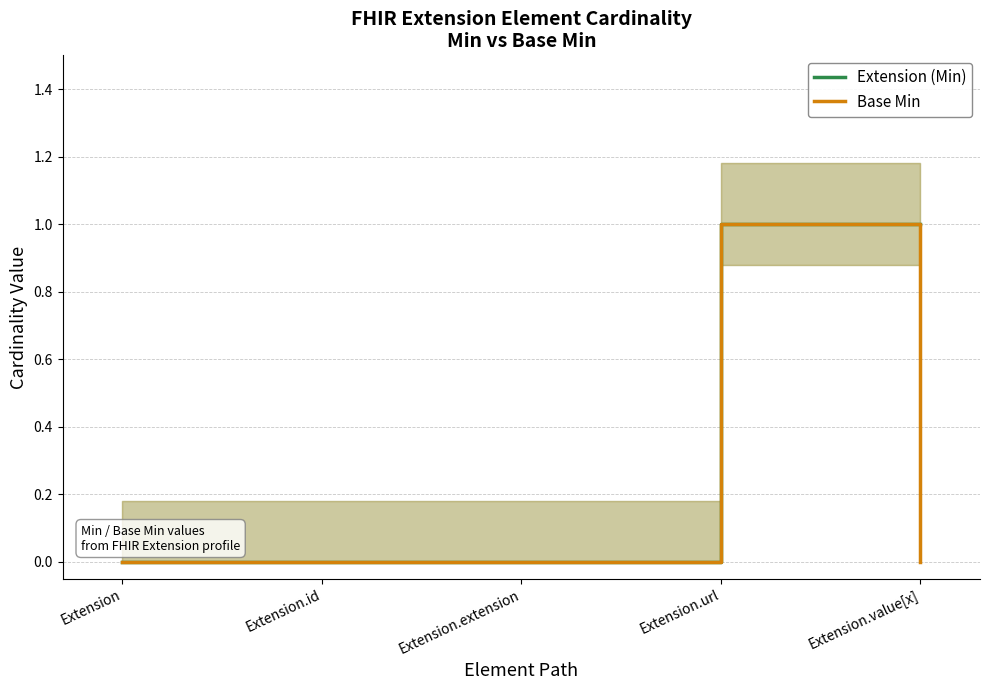

What is the label of the 2nd point from the left?

Extension.id